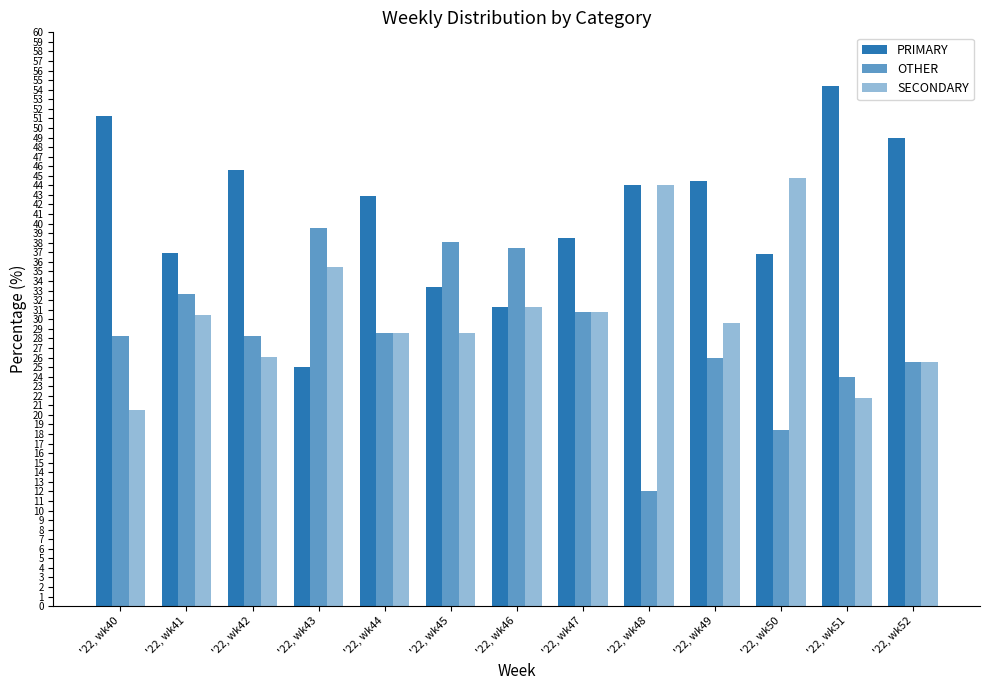

Between '22, wk40 and '22, wk45, which series saw the biggest shift?

PRIMARY